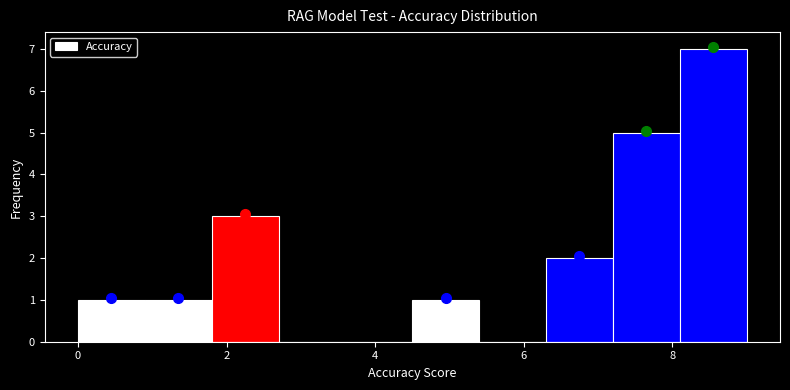

Which range on the x-axis has the tallest bar?

8.1 to 9.0